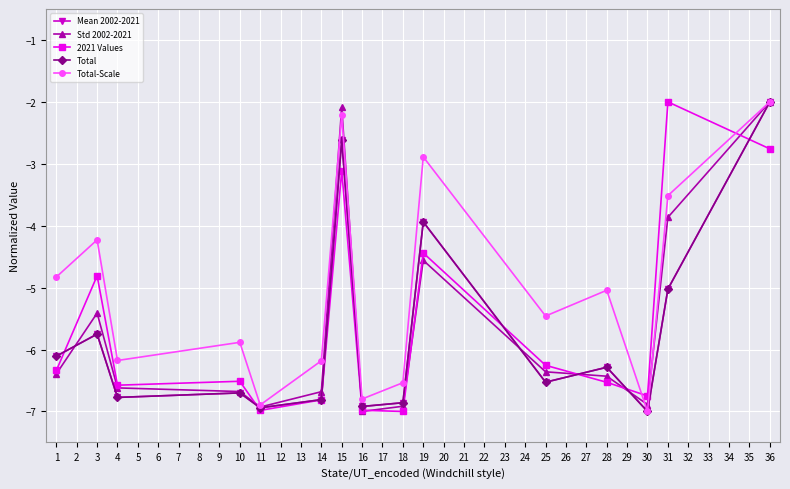

Does the chart have visible grid lines?

Yes